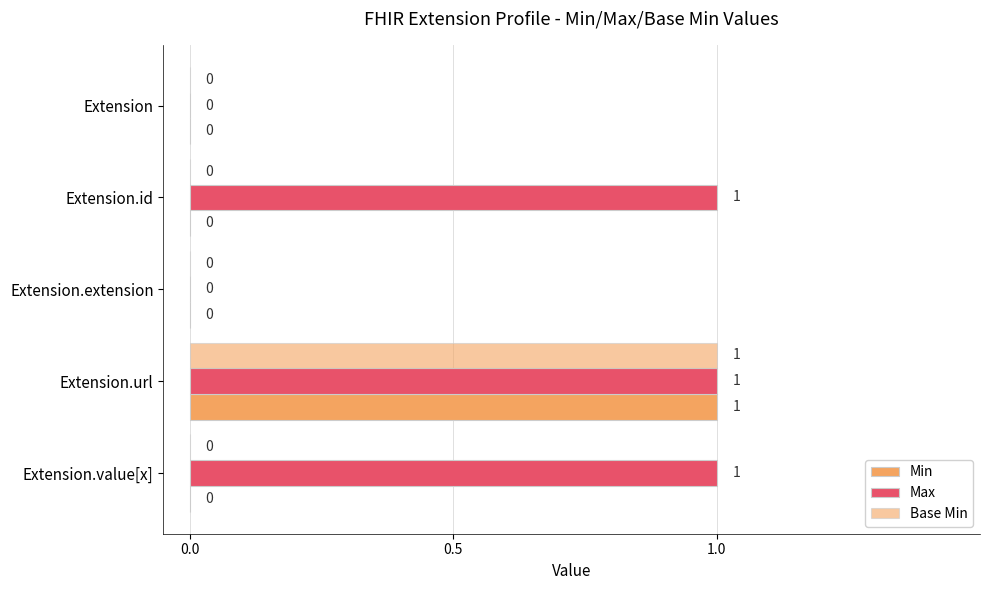

How many series are shown in this chart?

3